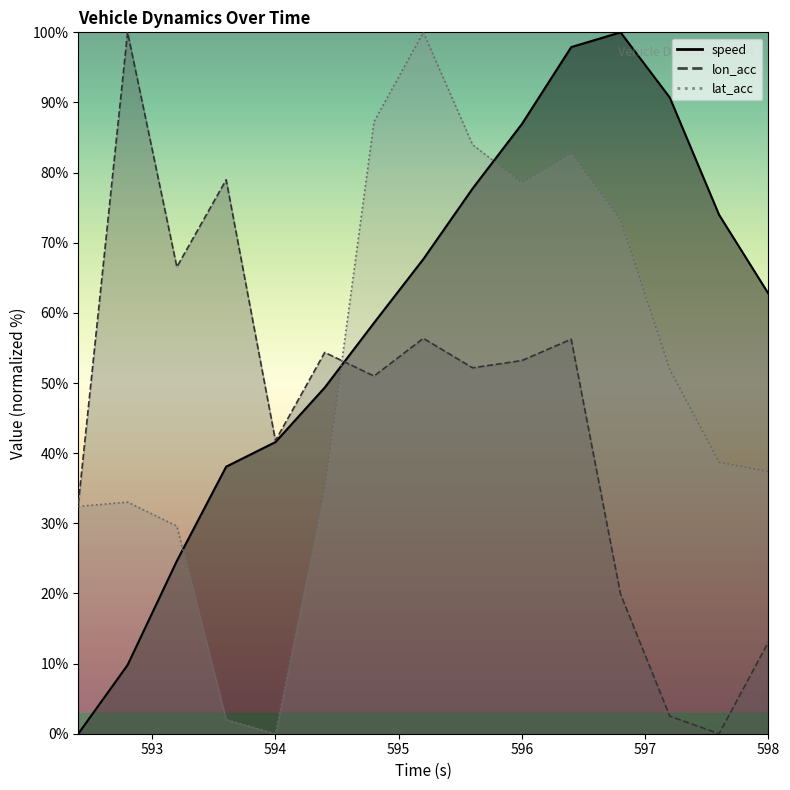

True or false: lat_acc has more than 2 interior local peaks.

True